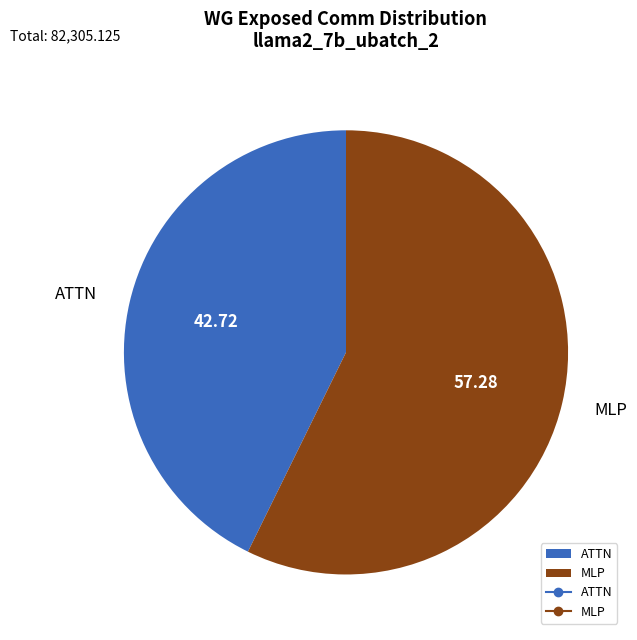

The ATTN slice represents 43% of the pie. True or false?

True